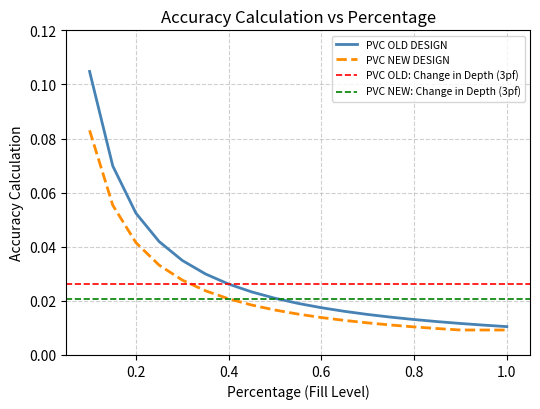

Is the value of PVC OLD DESIGN at 0.25 greater than the value of PVC NEW DESIGN at 0.3?

Yes